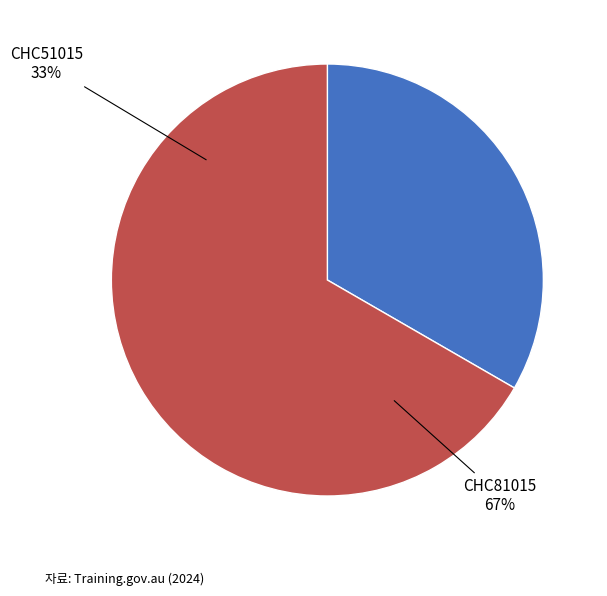

How many slices are in this pie chart?

2